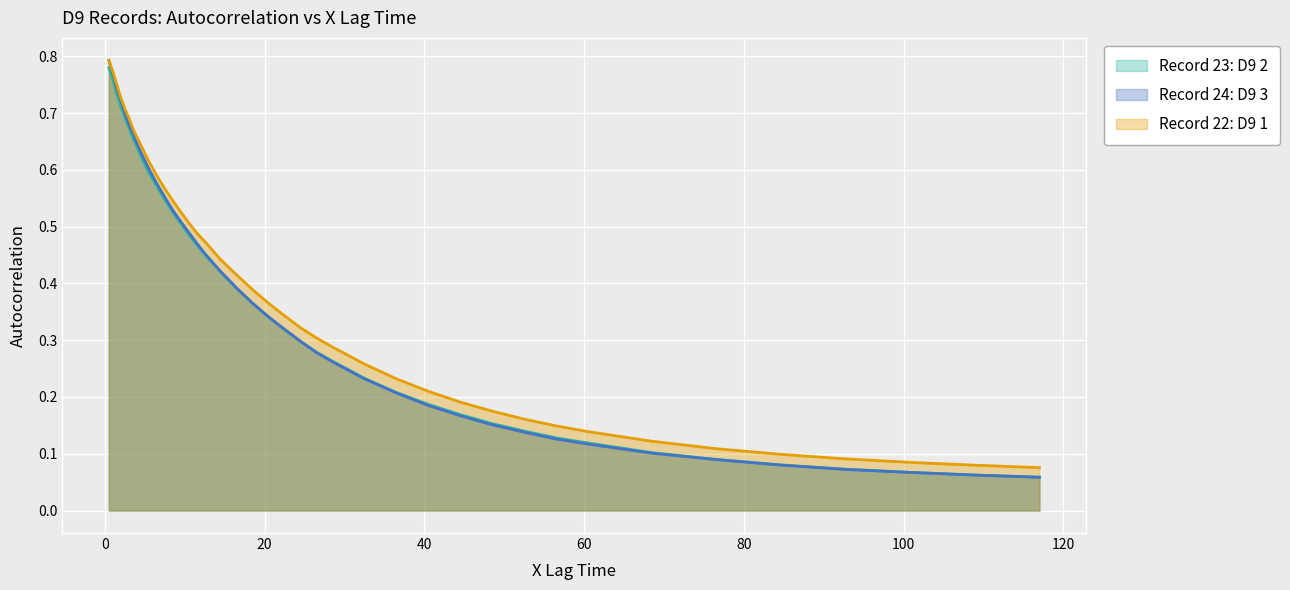

What are all the series names shown in the legend?

Record 23: D9 2, Record 24: D9 3, Record 22: D9 1